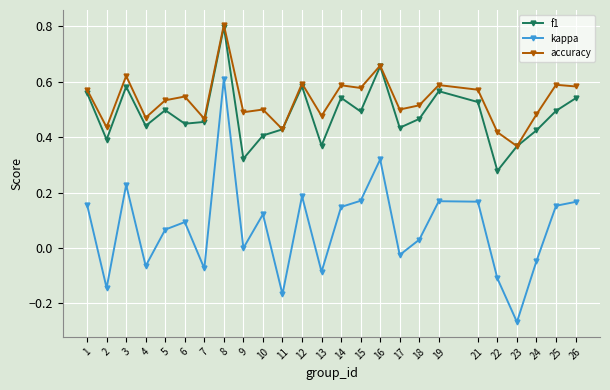

At which label does kappa reach its minimum?

23